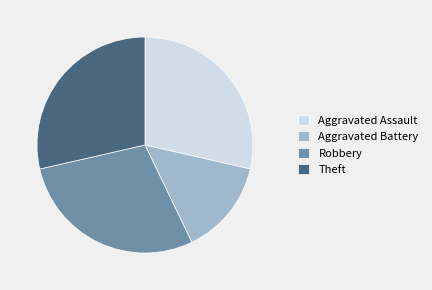

What is the ratio of the value at Aggravated Battery to the value at Theft?

0.5